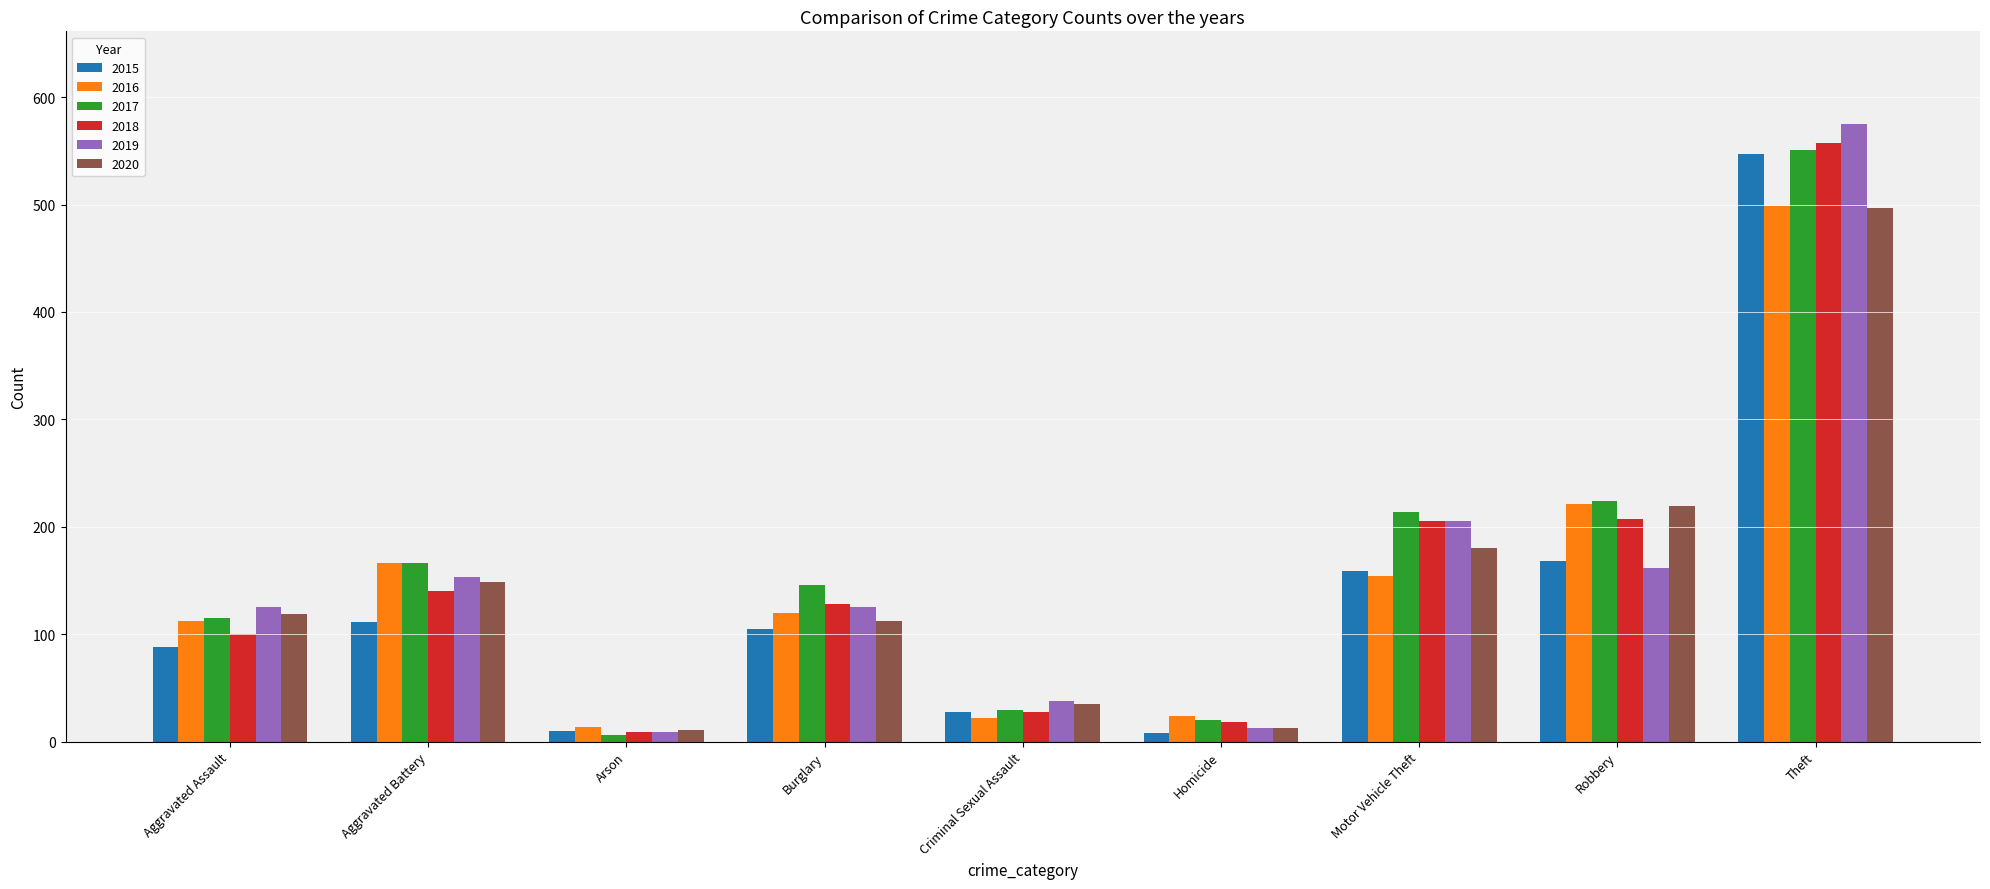

What is the difference between the highest and lowest values at Homicide?

16